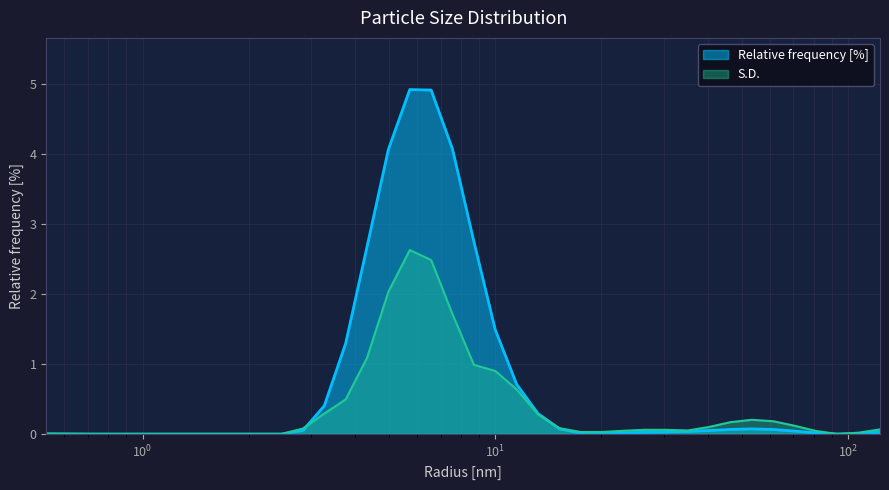

What is the sum of all Relative frequency [%] values?

28.2